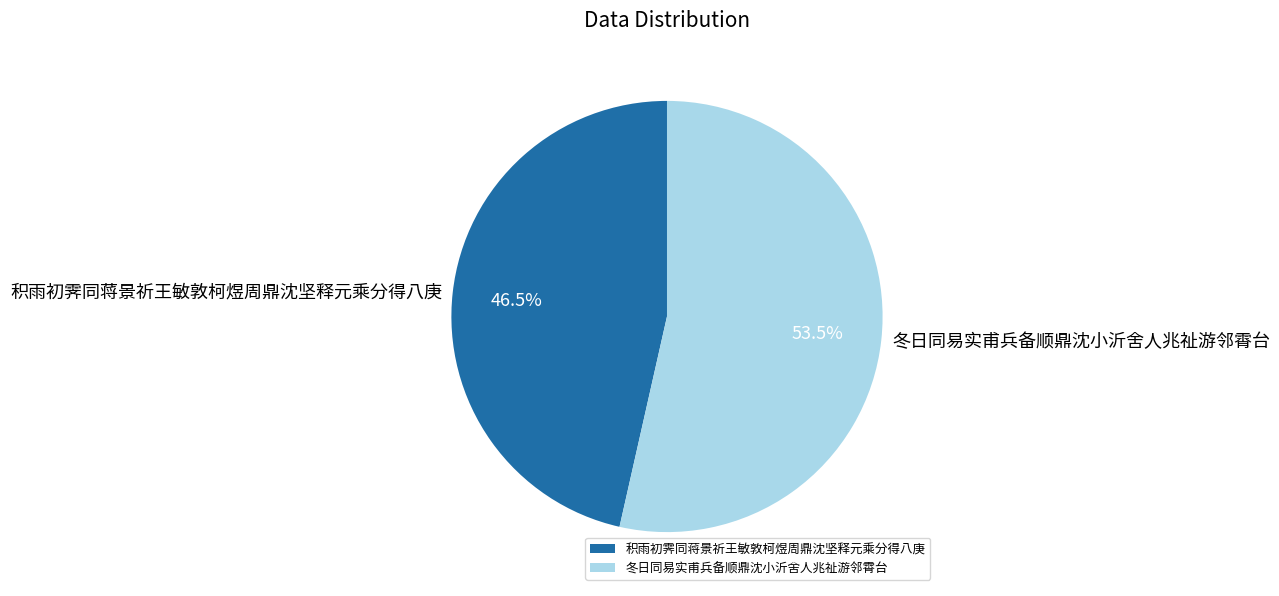

How many segments does this pie chart have?

2